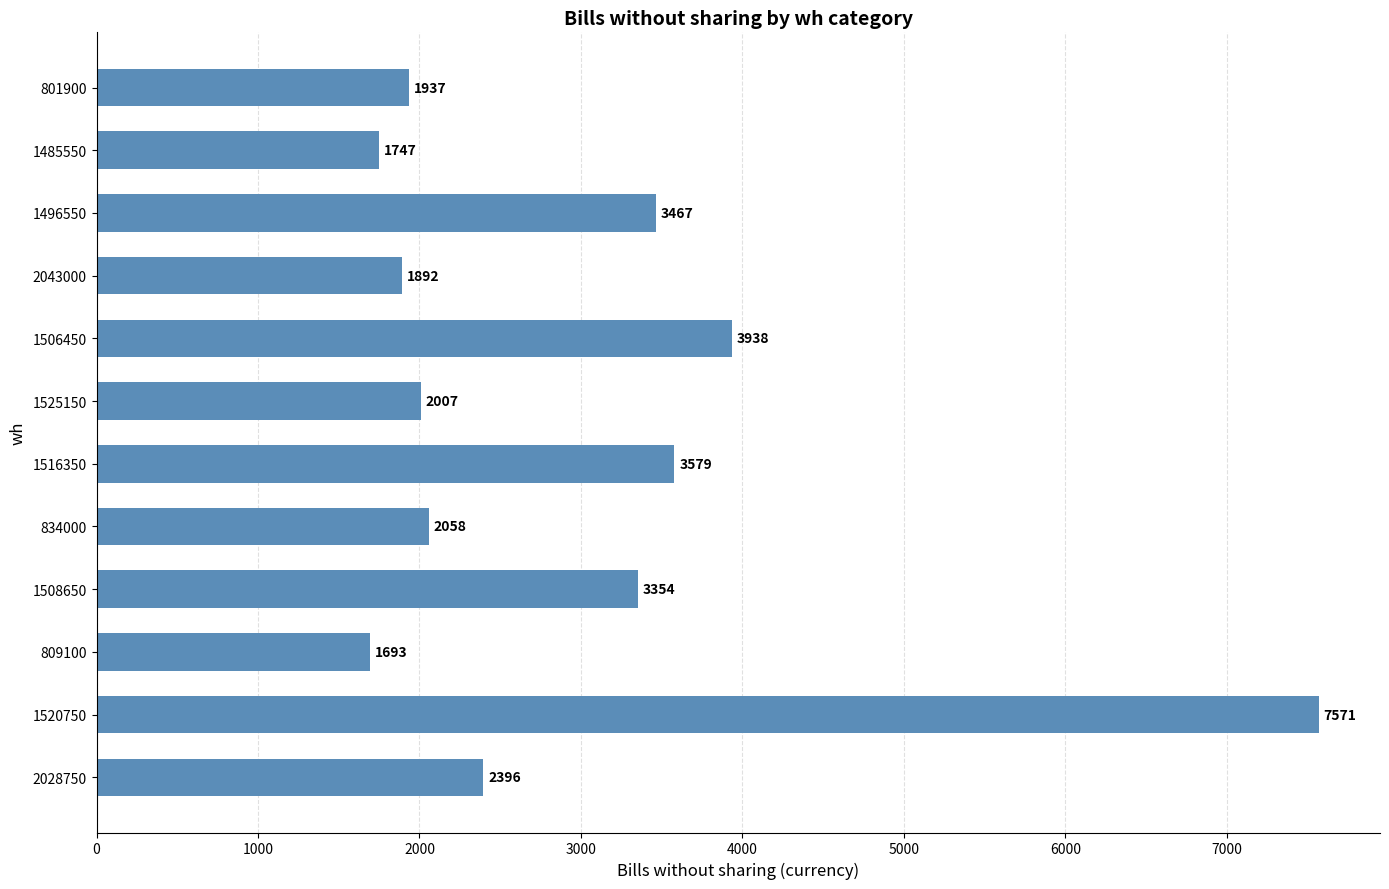

Count the number of categories in the chart.

12